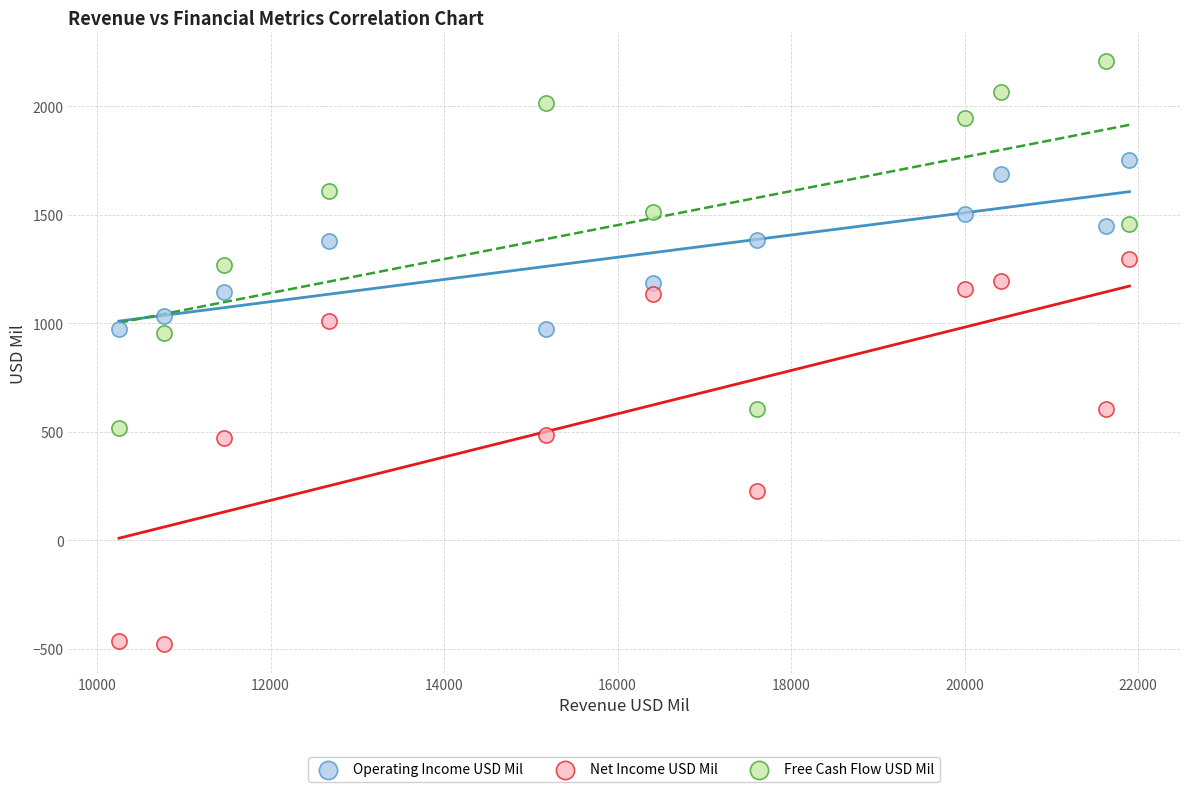

Which series contains the highest Y value?

Free Cash Flow USD Mil